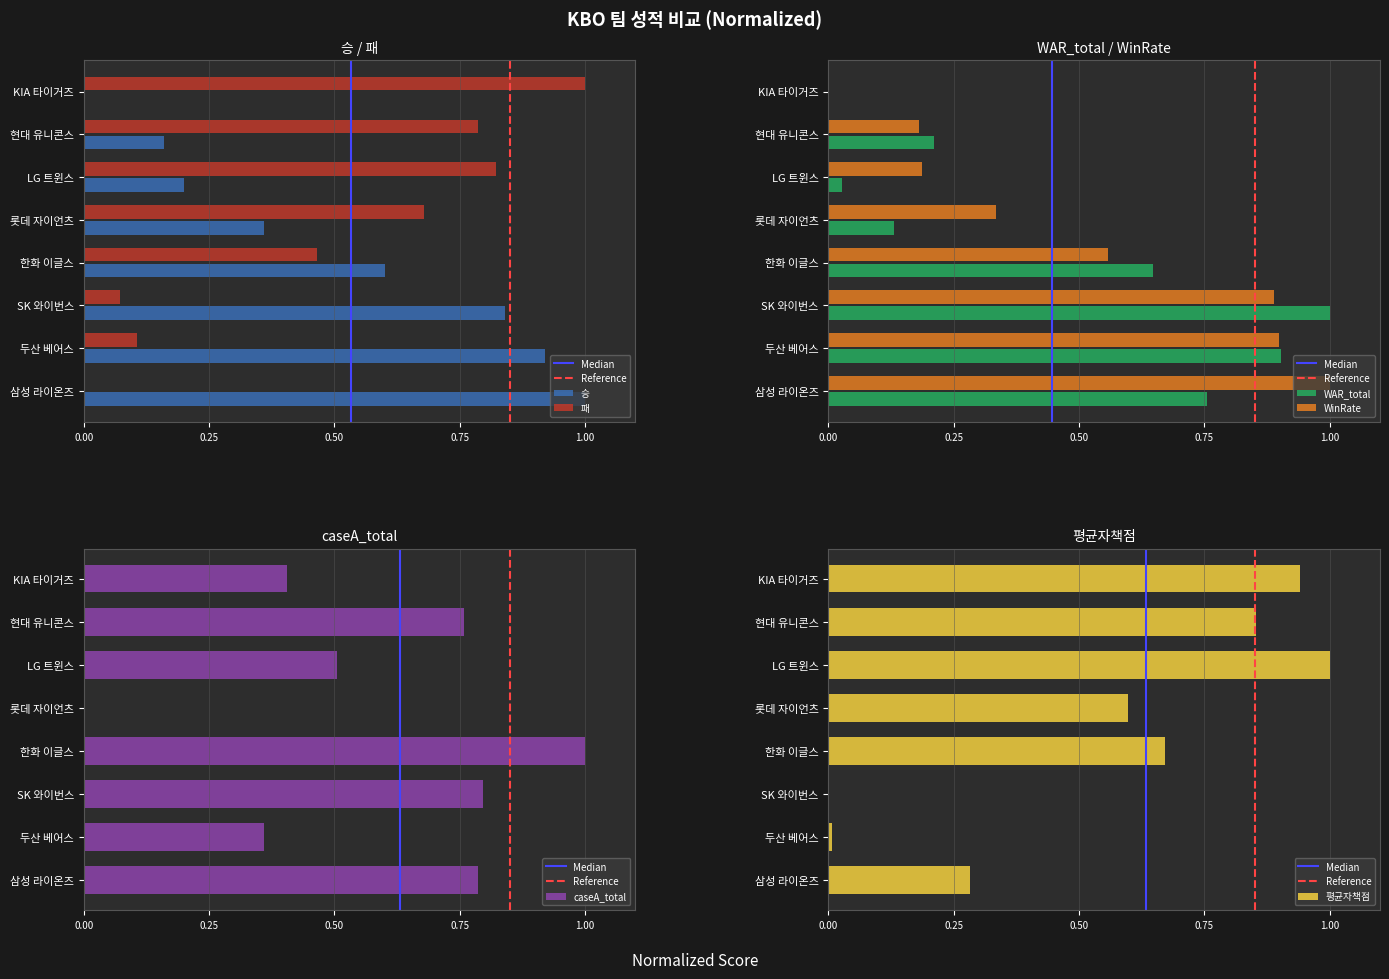

Which series has the largest total across all categories?

caseA_total